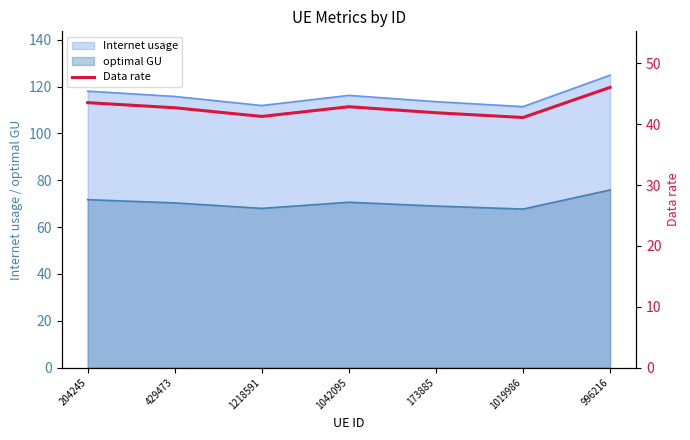

What is the label of the 3rd point from the right?

173885